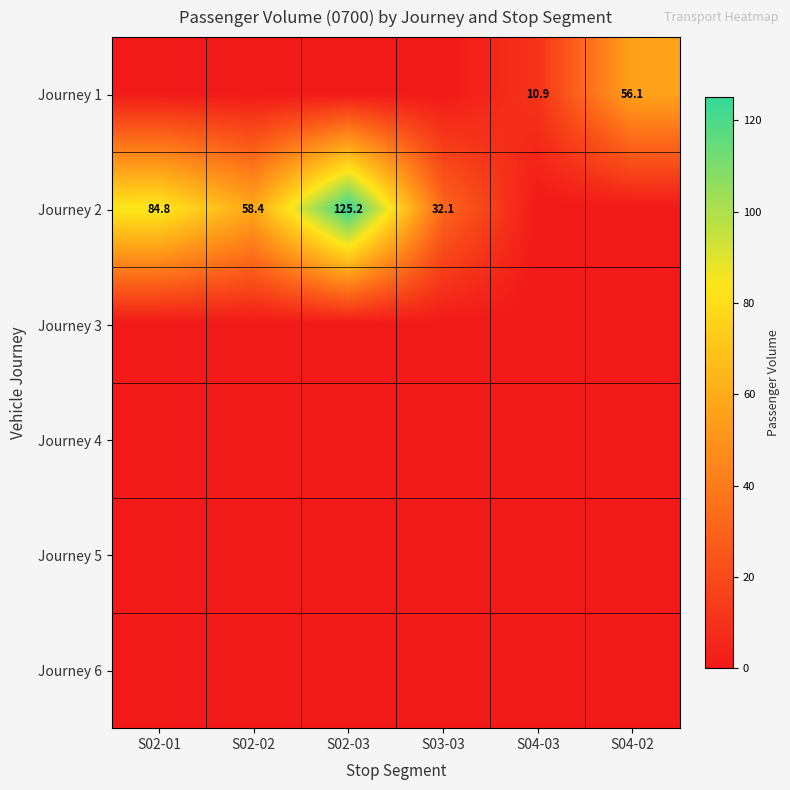

What is the total value across all series at S02-02?

58.4